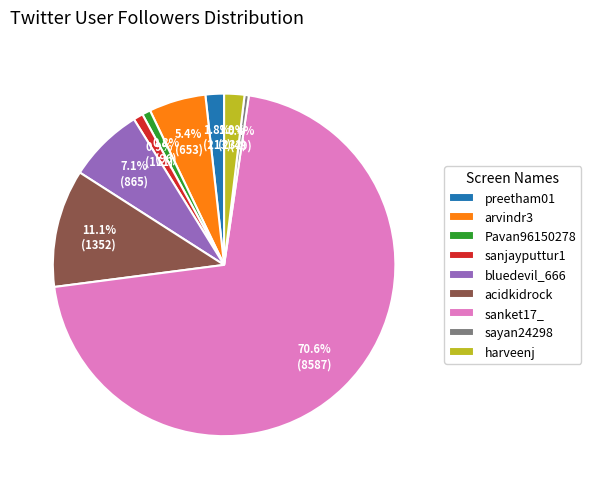

What percentage is NOT represented by harveenj?

98.1%